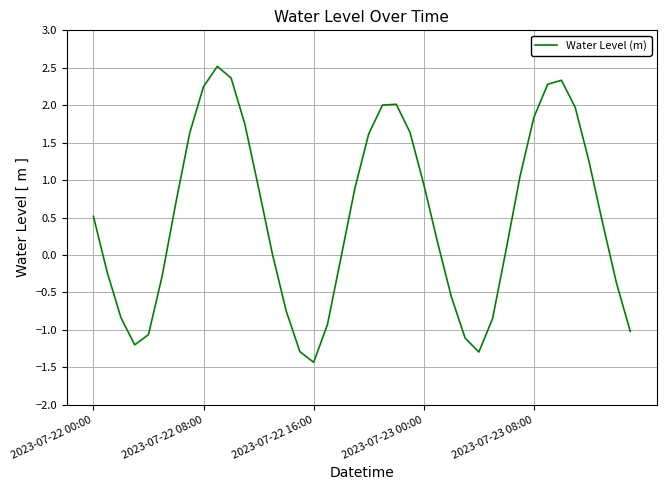

What is the difference between the maximum and minimum values?

4.0